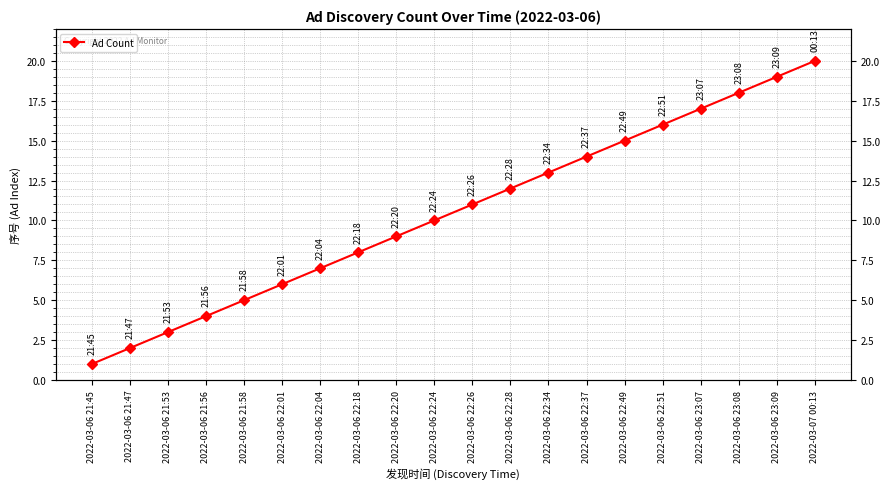

Where does the data first go above 11?

2022-03-06 22:28